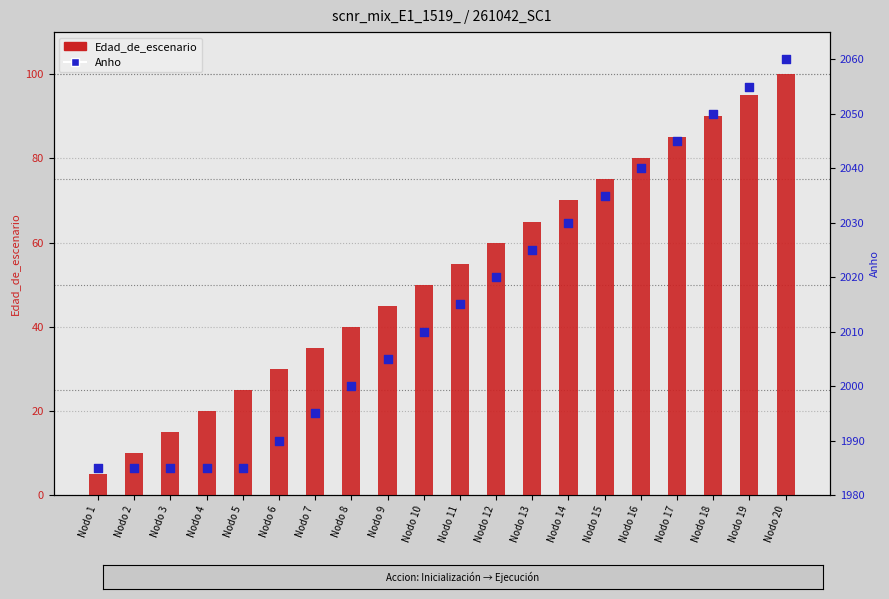

At how many categories does at least one series exceed 1212?

20